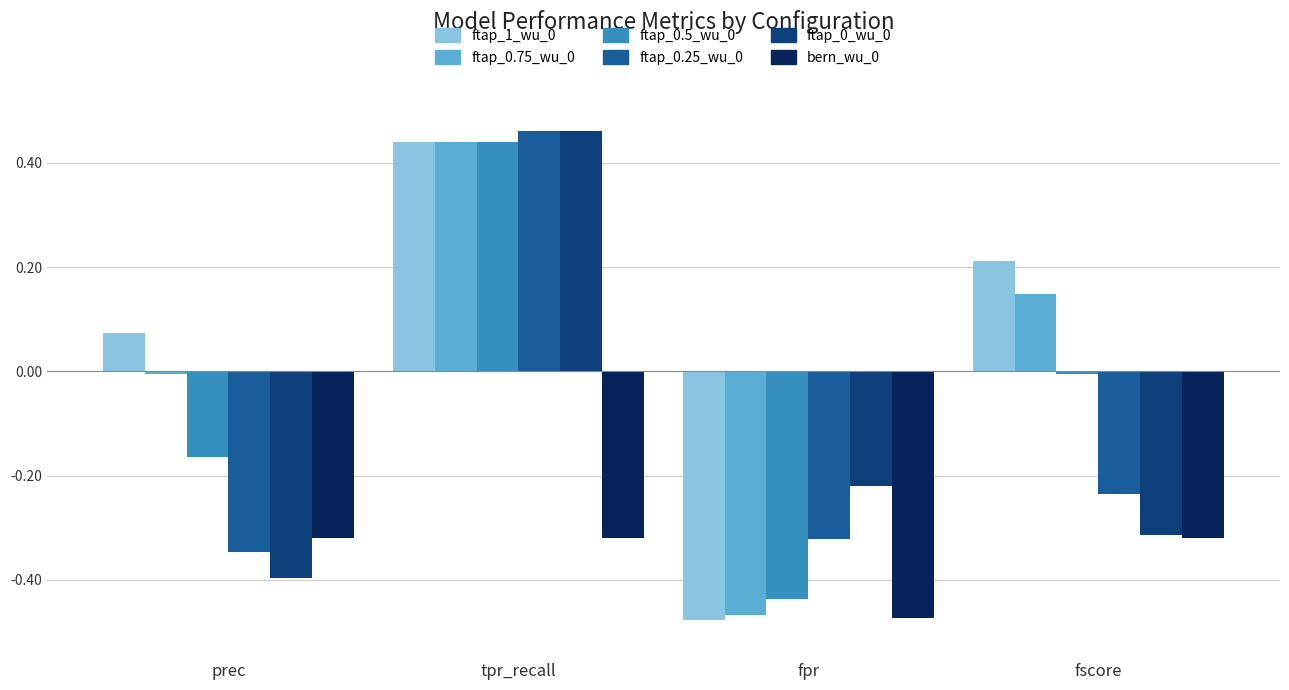

Which category has the lowest value in the ftap_0.25_wu_0 series?

prec